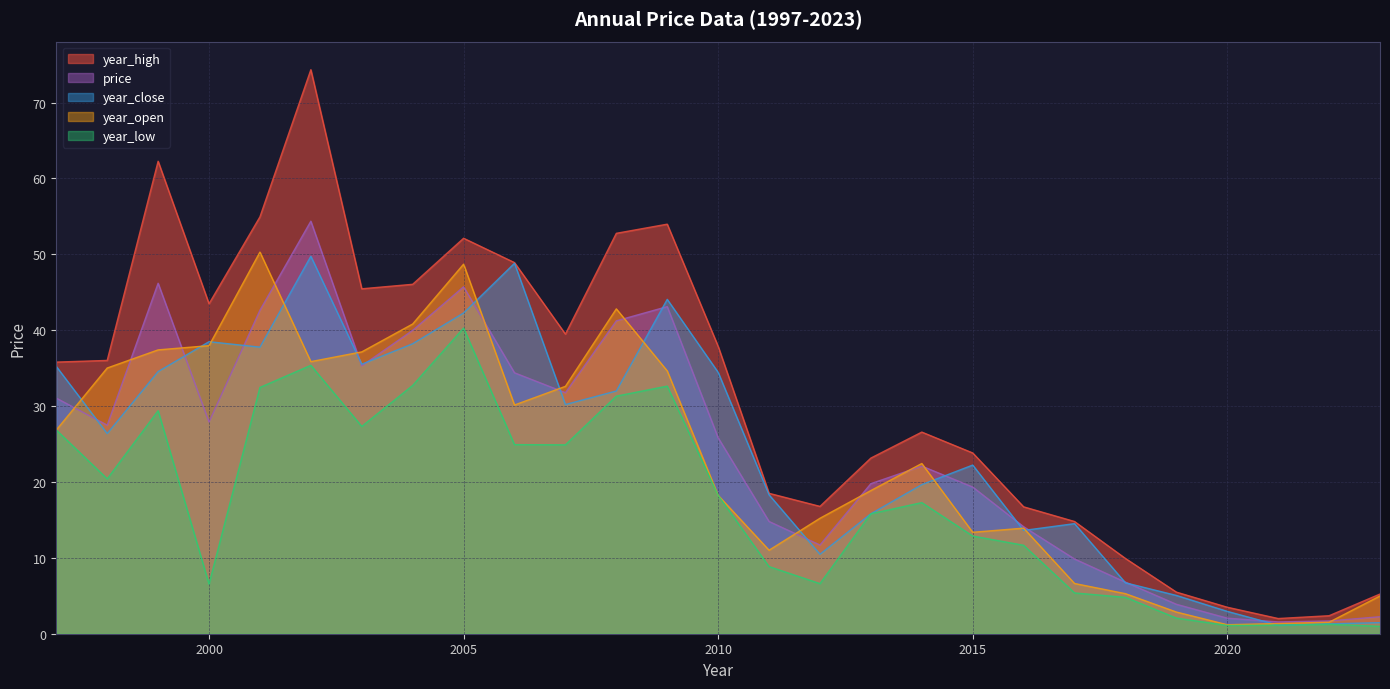

True or false: year_high and year_low intersect in this chart.

False